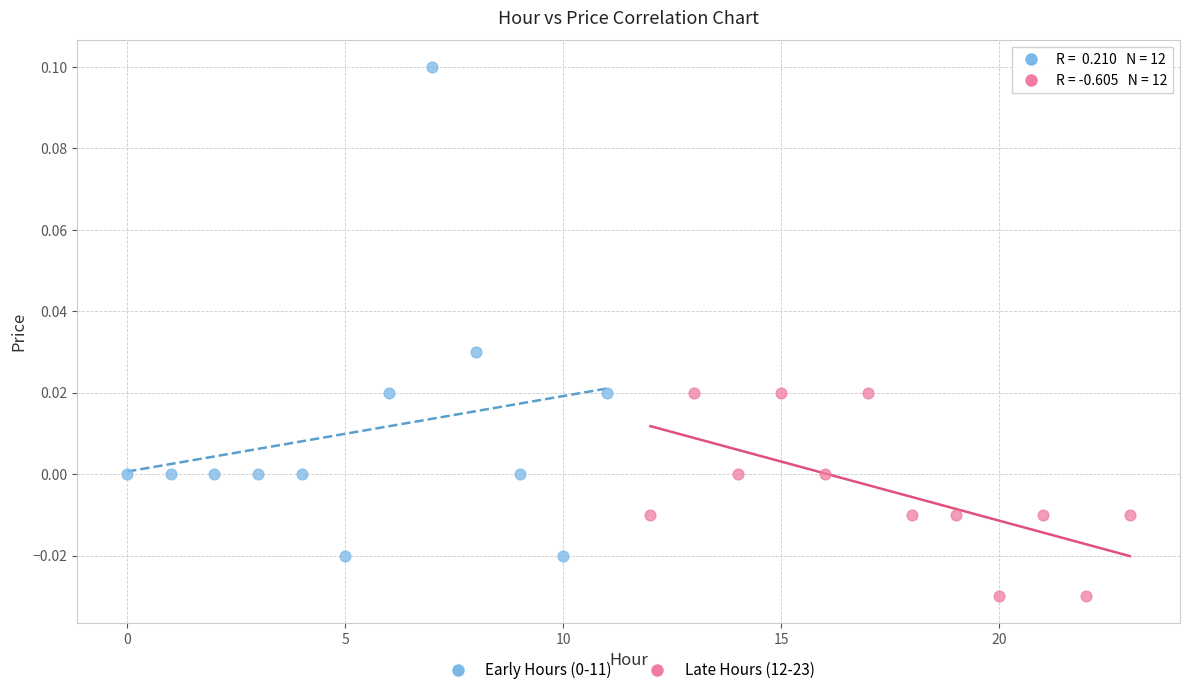

Which series reaches the minimum Y coordinate?

Late Hours (12-23)